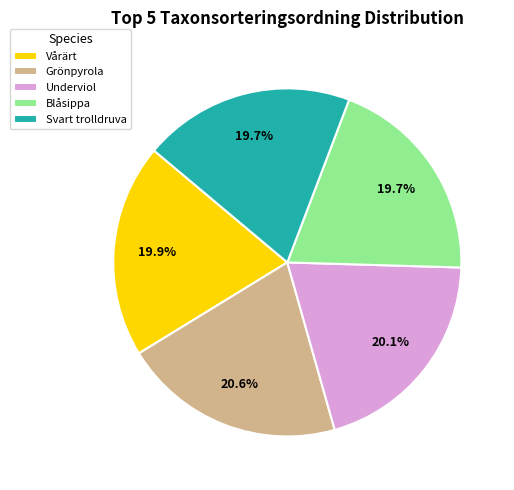

What is the total percentage of Vårärt and Underviol?

40.0%